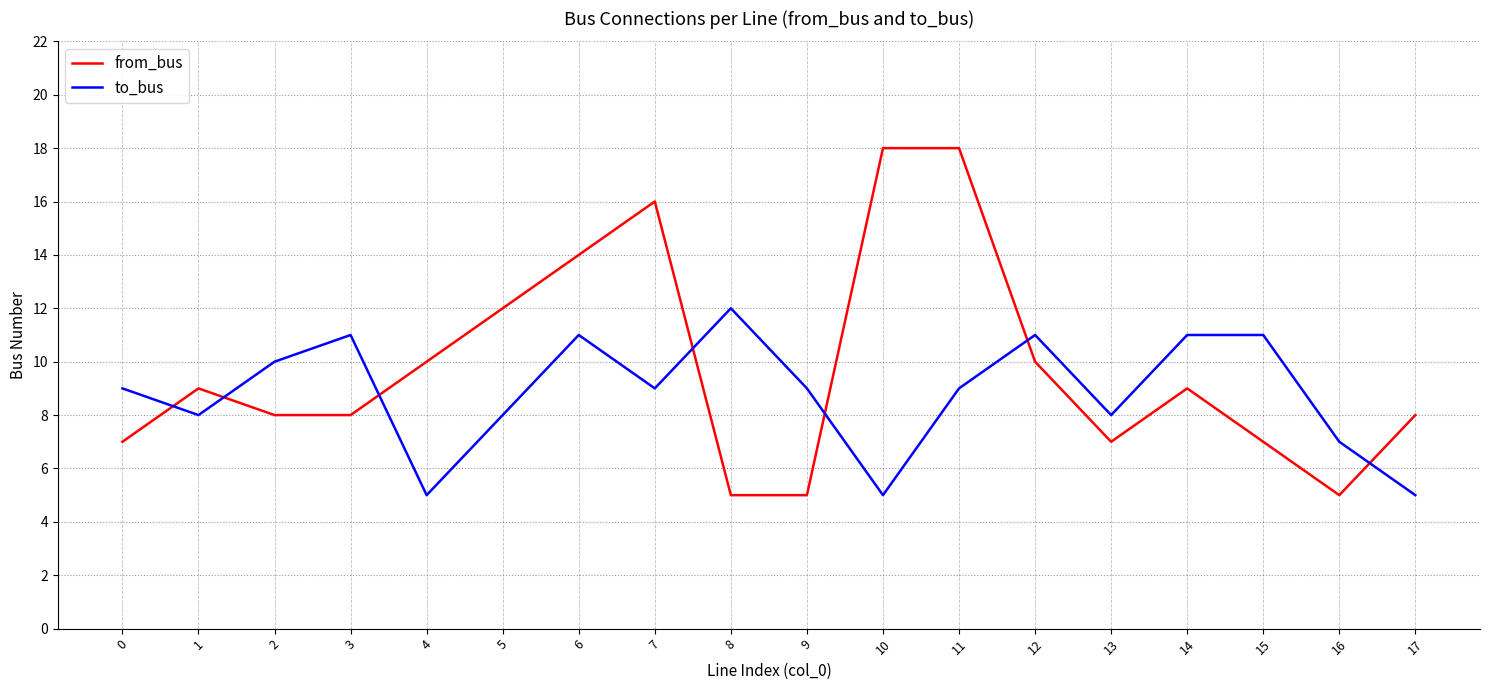

Is the value of from_bus at 0 greater than the value of to_bus at 1?

No